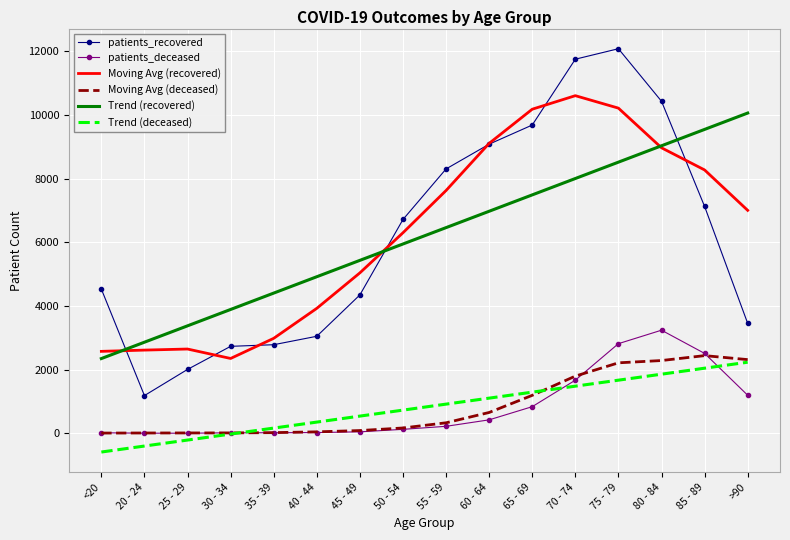

At which category does patients_recovered reach its first local valley?

20 - 24